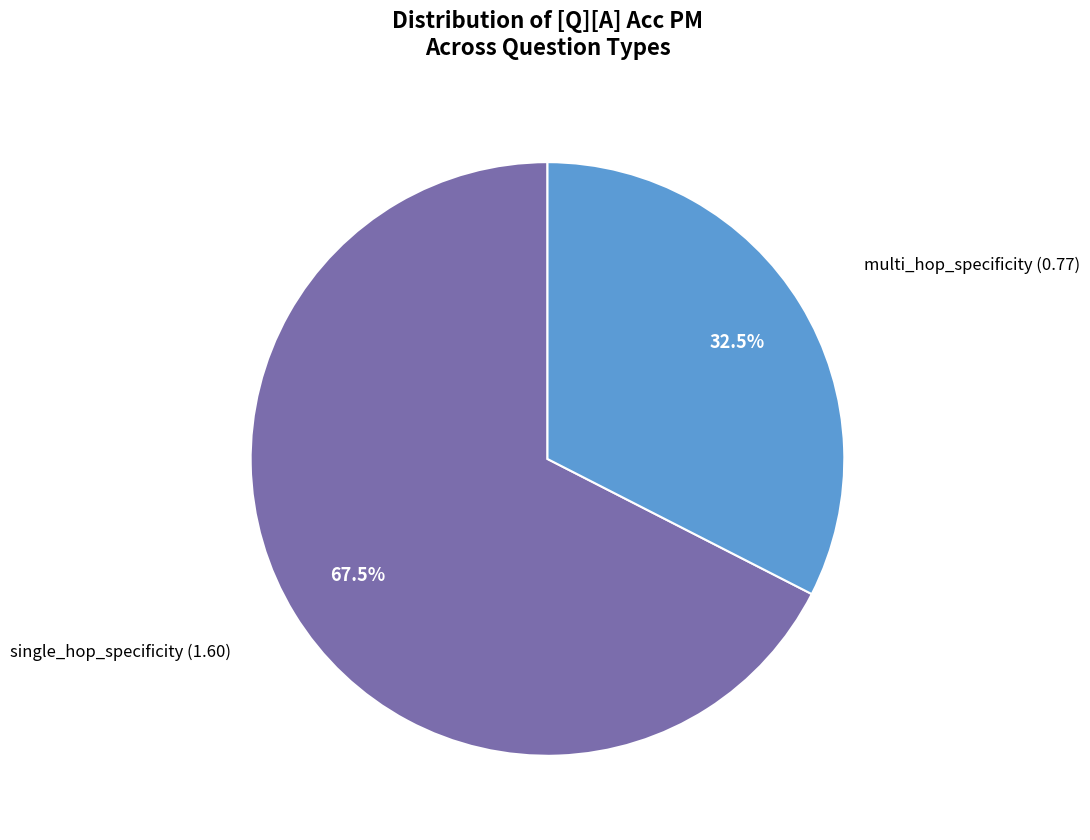

To the nearest percent, what is the average slice percentage?

50%